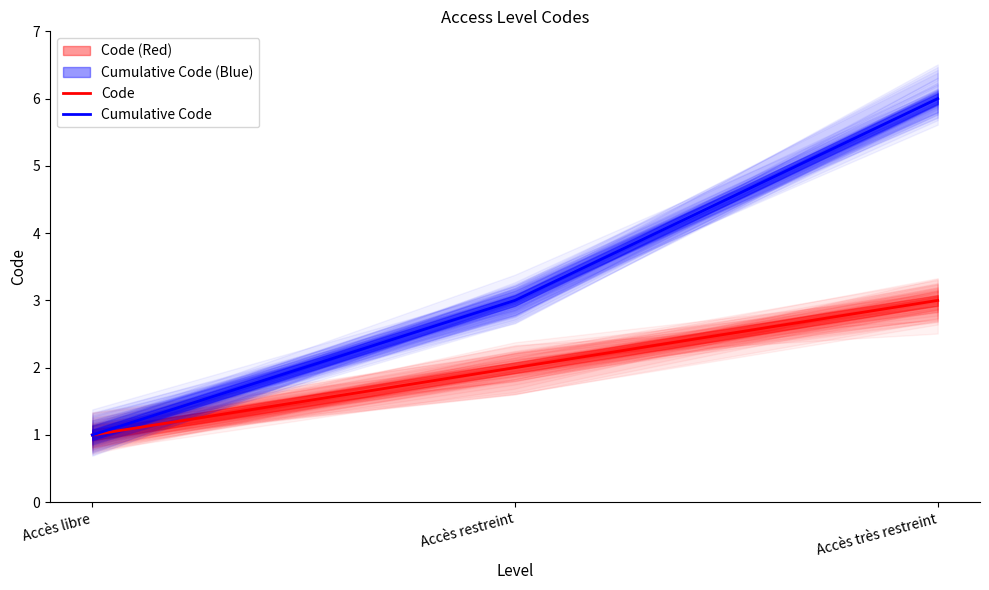

Is it true that Code equals 3 at Accès restreint?

False